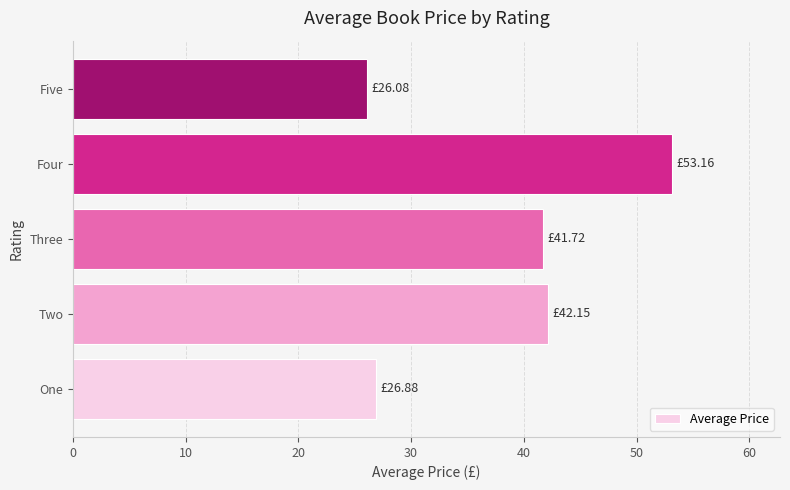

Between Three and Five, which is larger?

Three